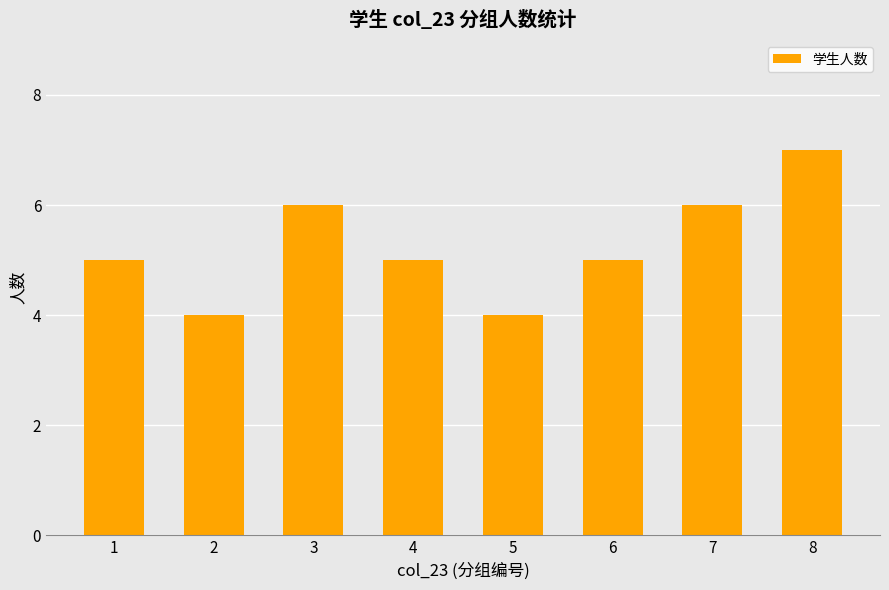

The value at 3 is 8. True or false?

False